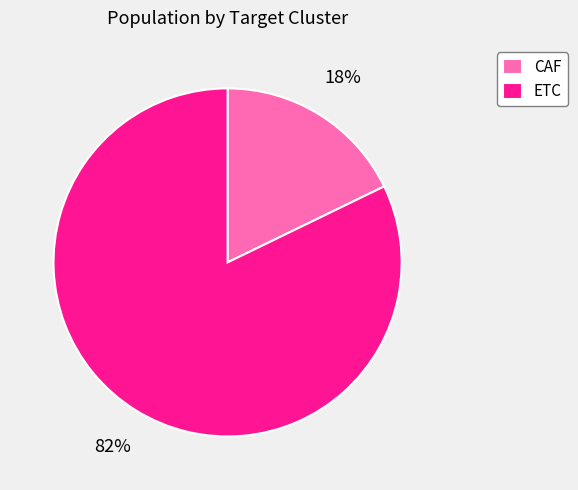

True or false: CAF accounts for 29% of the total.

False